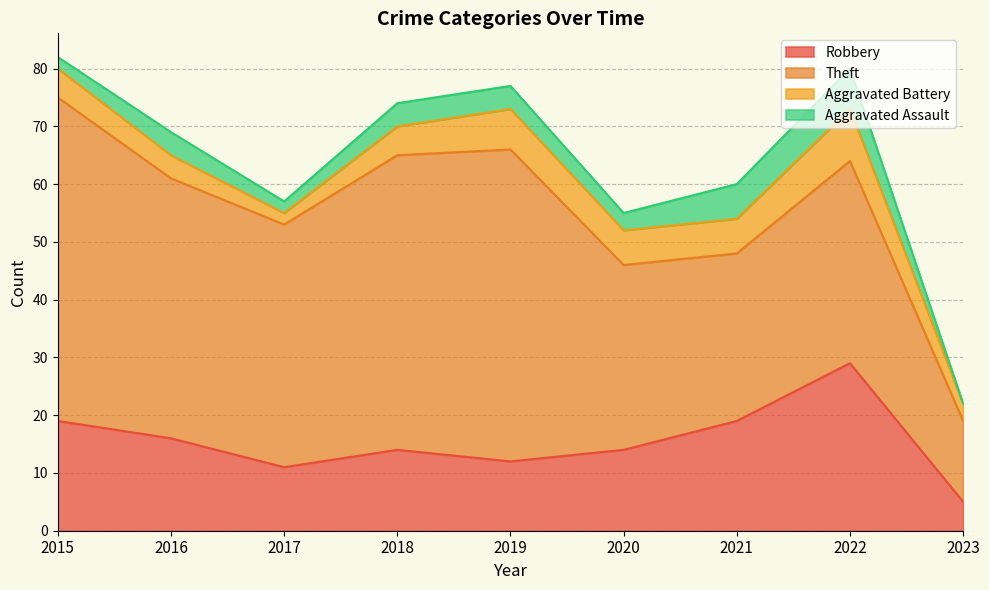

Count the Aggravated Assault values in the range 2 to 4.

6